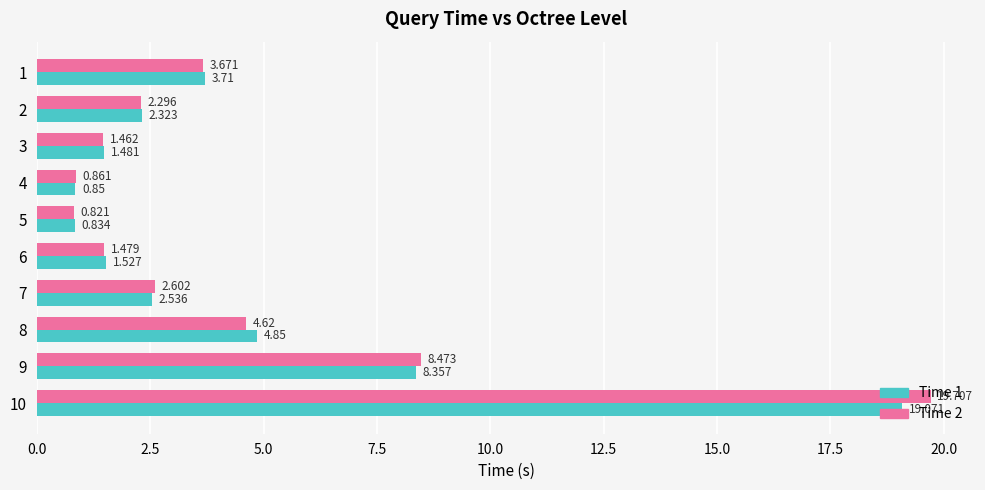

Is the value of Time 1 at 7 greater than the value of Time 2 at 1?

No